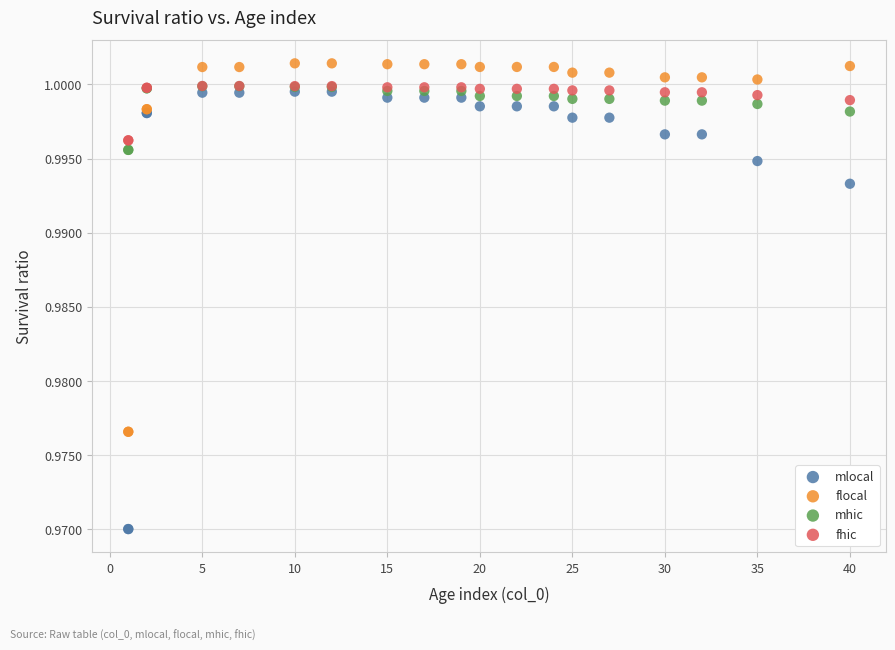

What are all the series names shown in the legend?

mlocal, flocal, mhic, fhic